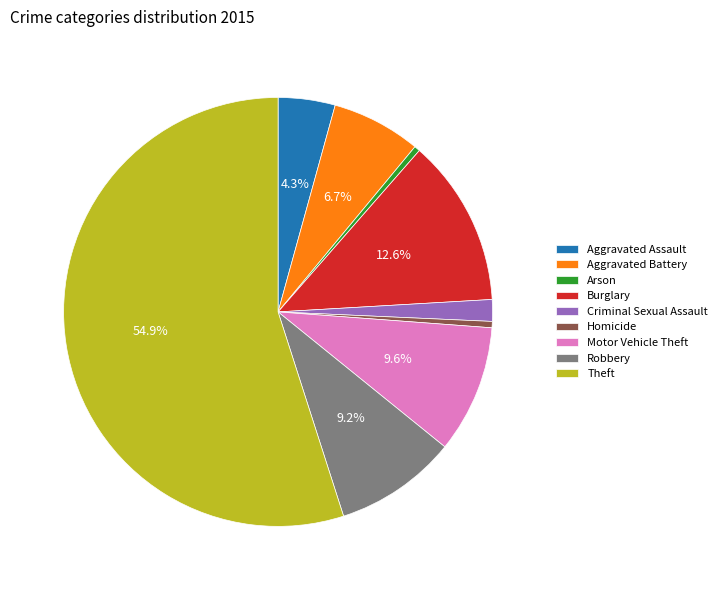

Do Criminal Sexual Assault and Aggravated Assault together represent more than half of the pie?

No